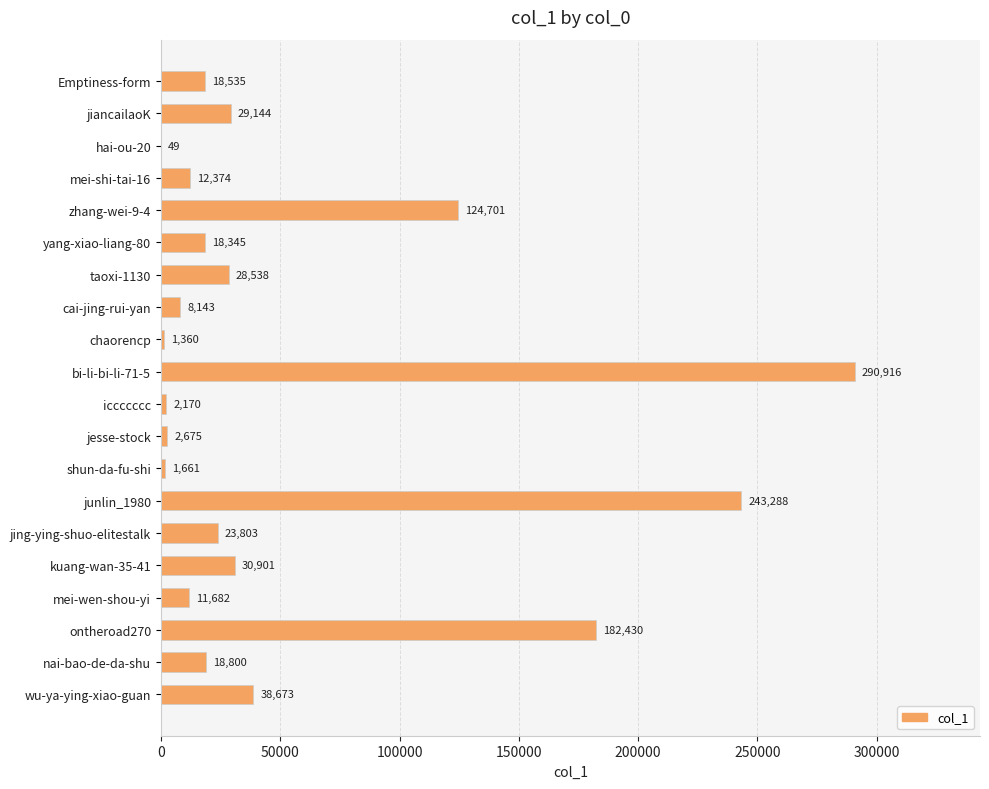

Reading top to bottom, extract all data points from this chart.

Emptiness-form=18535	jiancailaoK=29144	hai-ou-20=49	mei-shi-tai-16=12374	zhang-wei-9-4=124701	yang-xiao-liang-80=18345	taoxi-1130=28538	cai-jing-rui-yan=8143	chaorencp=1360	bi-li-bi-li-71-5=290916	iccccccc=2170	jesse-stock=2675	shun-da-fu-shi=1661	junlin_1980=243288	jing-ying-shuo-elitestalk=23803	kuang-wan-35-41=30901	mei-wen-shou-yi=11682	ontheroad270=182430	nai-bao-de-da-shu=18800	wu-ya-ying-xiao-guan=38673